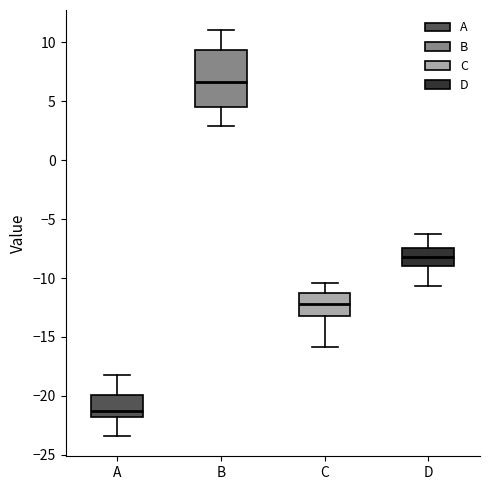

Reading left to right, transcribe this box plot: for each box, give where its median line is, the range the box spans, and where its two whiskers end, as read against the y-axis. The values are not printed on the chart, so give them approximately, as read against the axis.

A: median -21.0, box -22.0 to -20.0, whiskers -23.5 to -18.0
B: median 6.5, box 4.5 to 9.5, whiskers 3.0 to 11.0
C: median -12.0, box -13.0 to -11.5, whiskers -16.0 to -10.5
D: median -8.0, box -9.0 to -7.5, whiskers -10.5 to -6.5